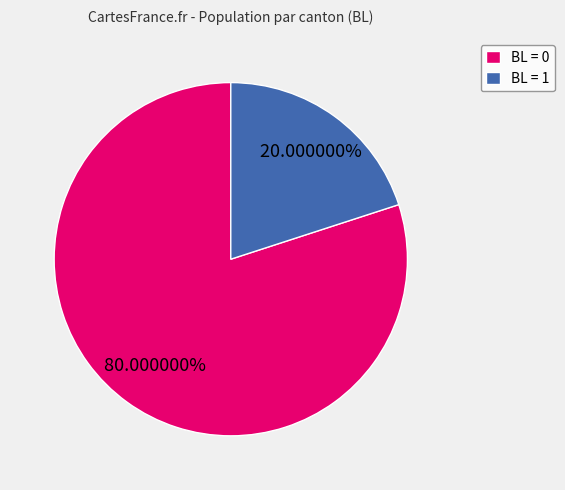

Is the sum of BL = 1 and BL = 0 greater than half?

Yes